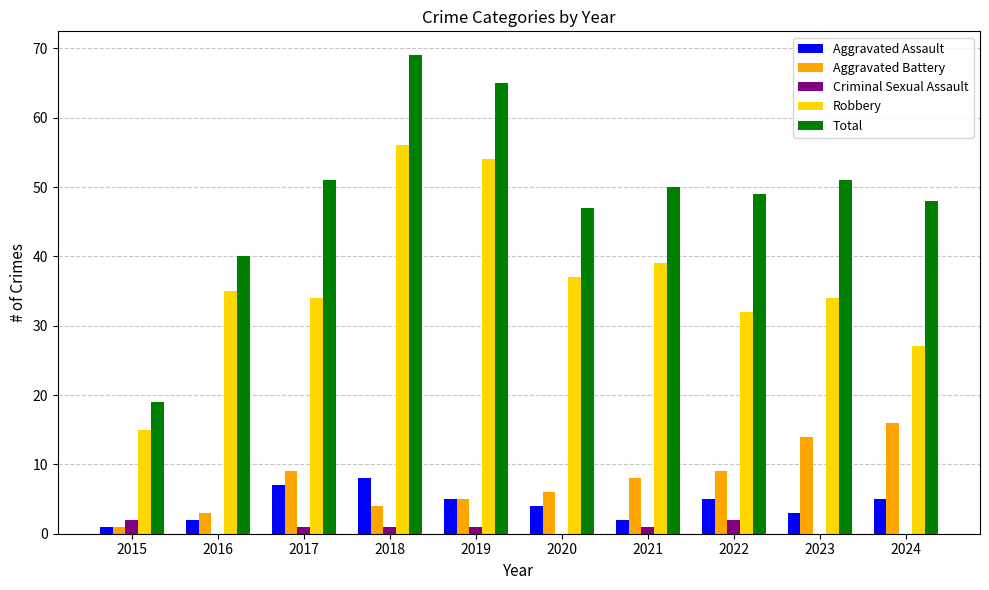

How many data points does each series have?

10